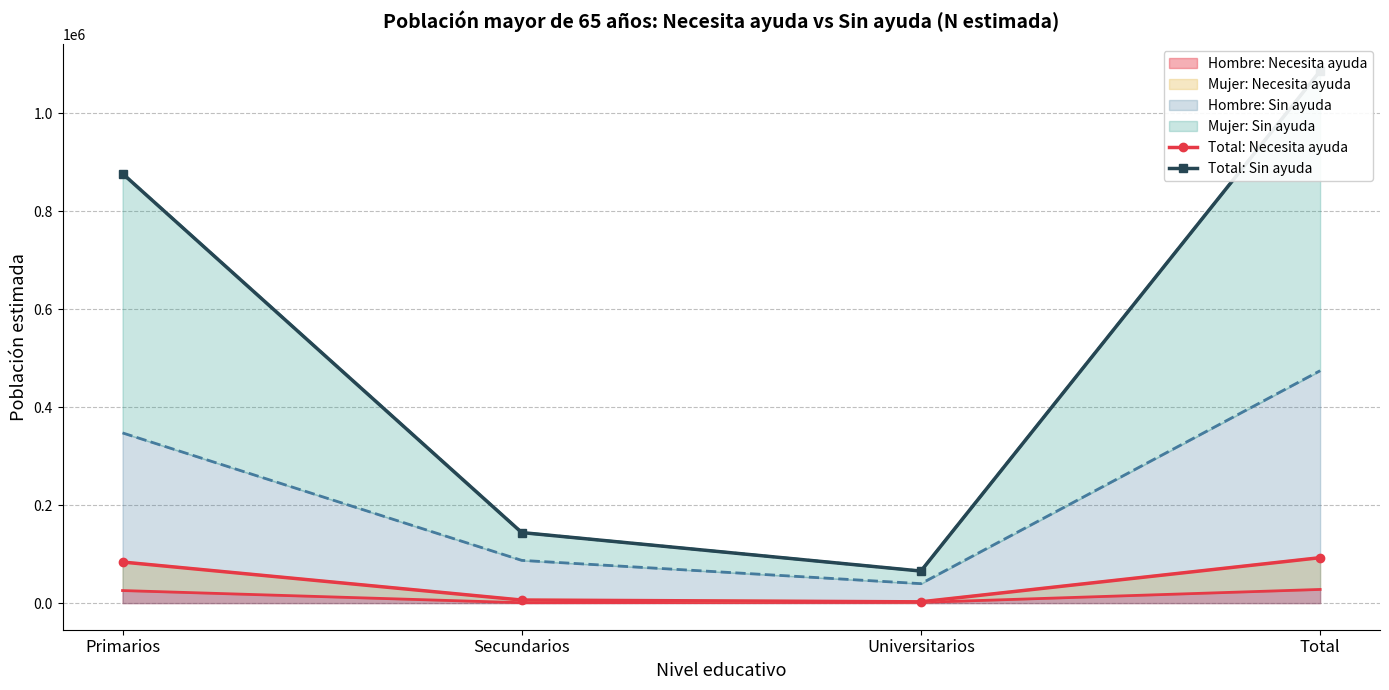

Reading left to right, transcribe all the data shown in this chart.

Total: Necesita ayuda: Primarios=83890	Secundarios=6258	Universitarios=2615	Total=92763
Total: Sin ayuda: Primarios=877048	Secundarios=144037	Universitarios=65460	Total=1086545